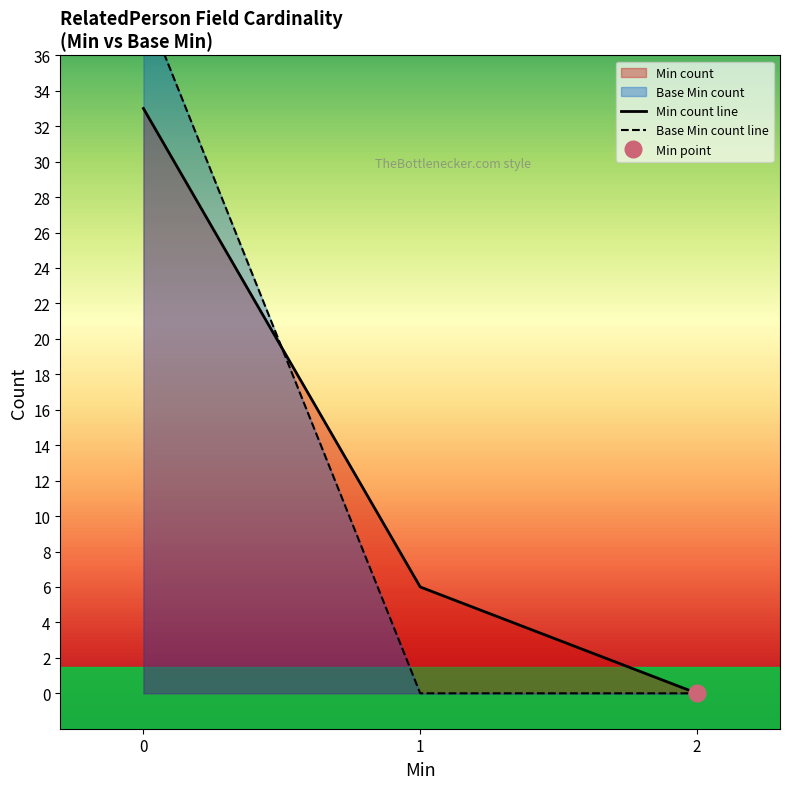

Rank the series at 2 from highest to lowest value.

Min count line, Base Min count line